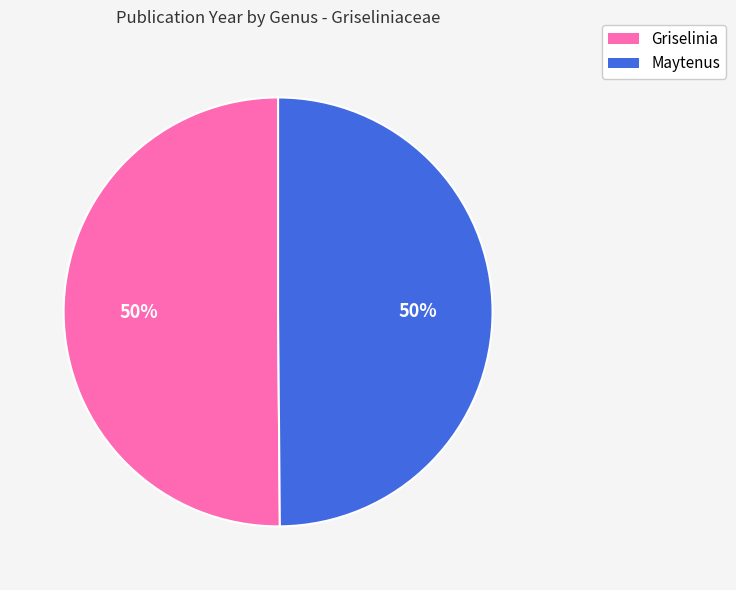

To the nearest percent, what portion does Maytenus represent?

50%